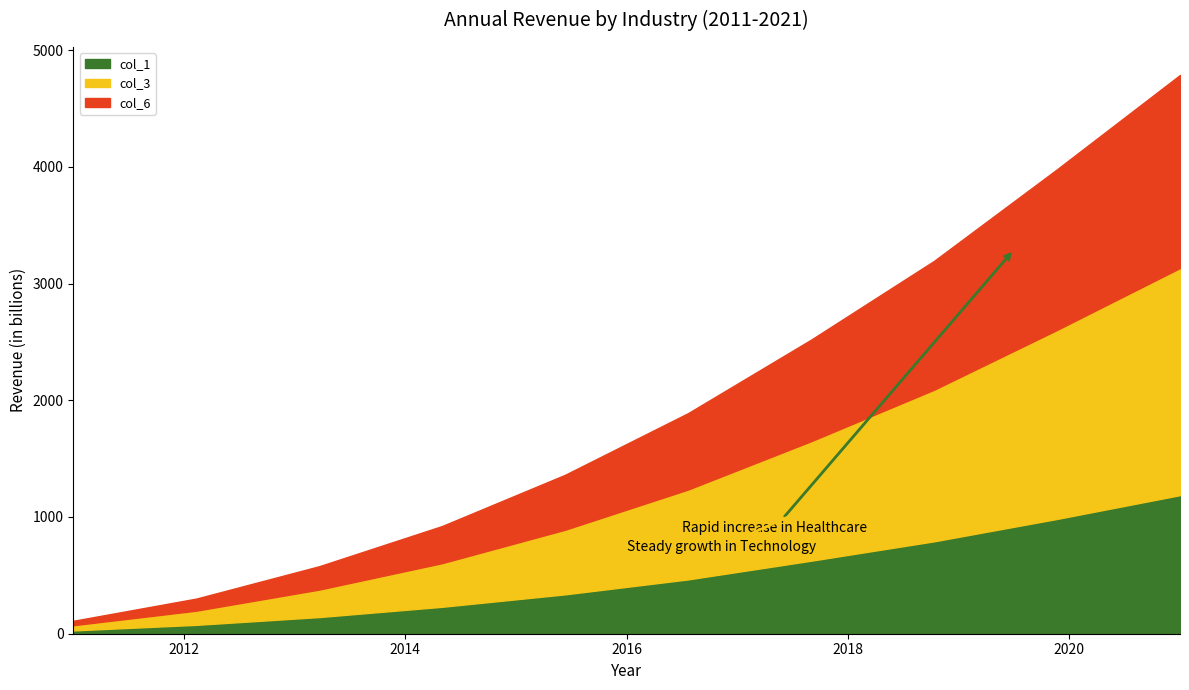

What are all the series names shown in the legend?

col_1, col_3, col_6